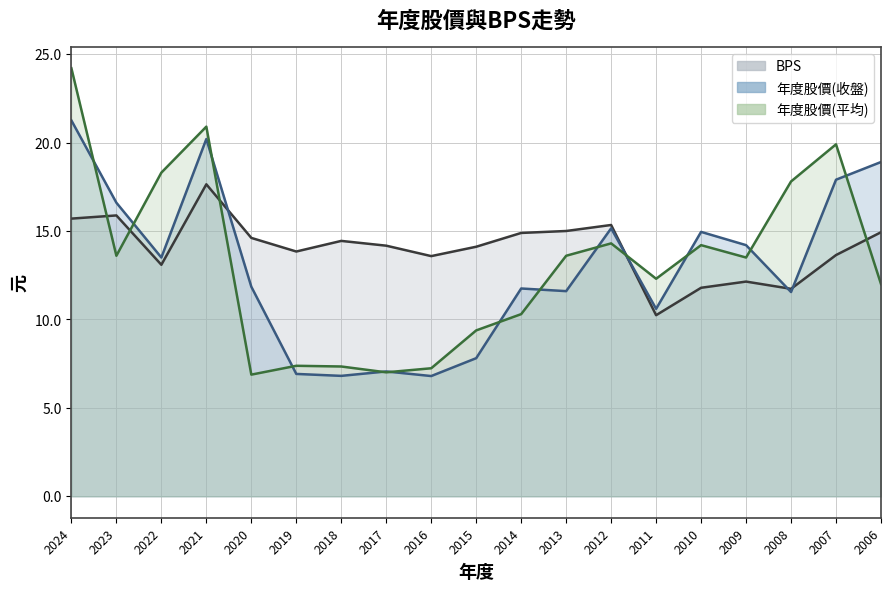

True or false: BPS and 年度股價(平均) cross at least once.

True